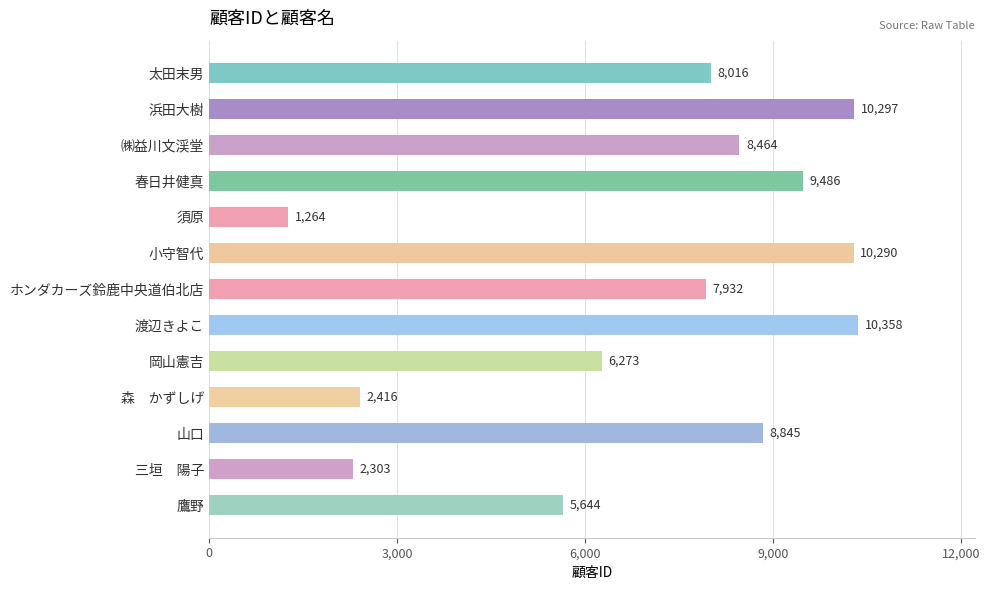

What position from the top is 春日井健真?

4